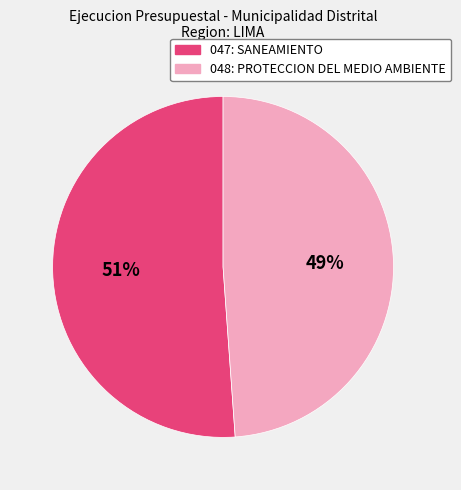

How many segments does this pie chart have?

2